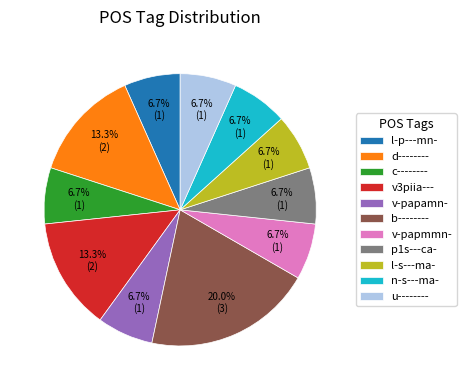

Approximately how many times larger is the value at u-------- compared to l-s---ma-?

1.0